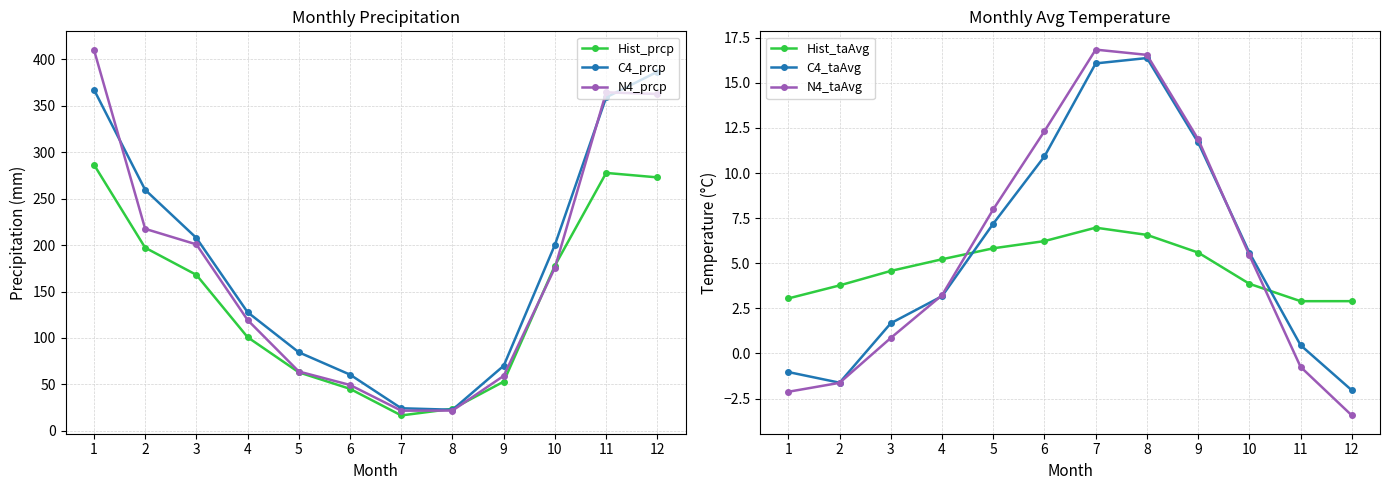

What are all the series names shown in the legend?

Hist_prcp, C4_prcp, N4_prcp, Hist_taAvg, C4_taAvg, N4_taAvg